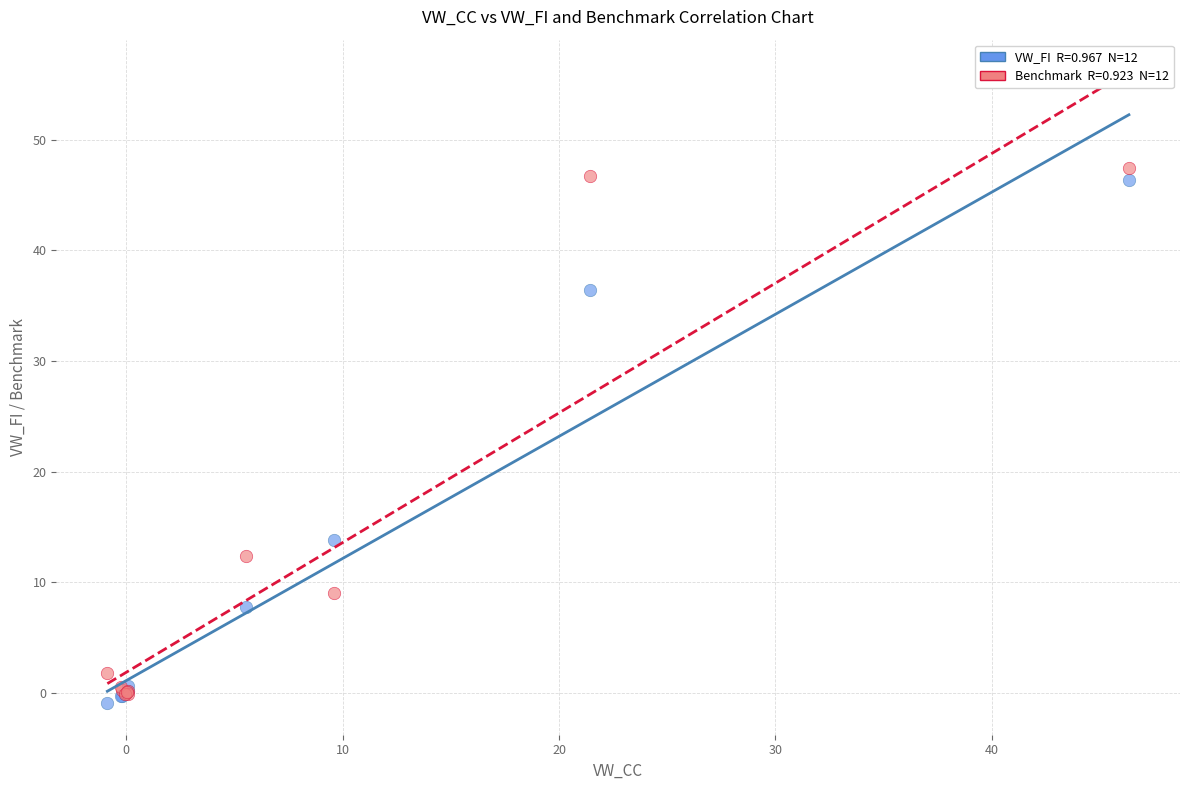

Across all series, what Y value is closest to 23?

13.8